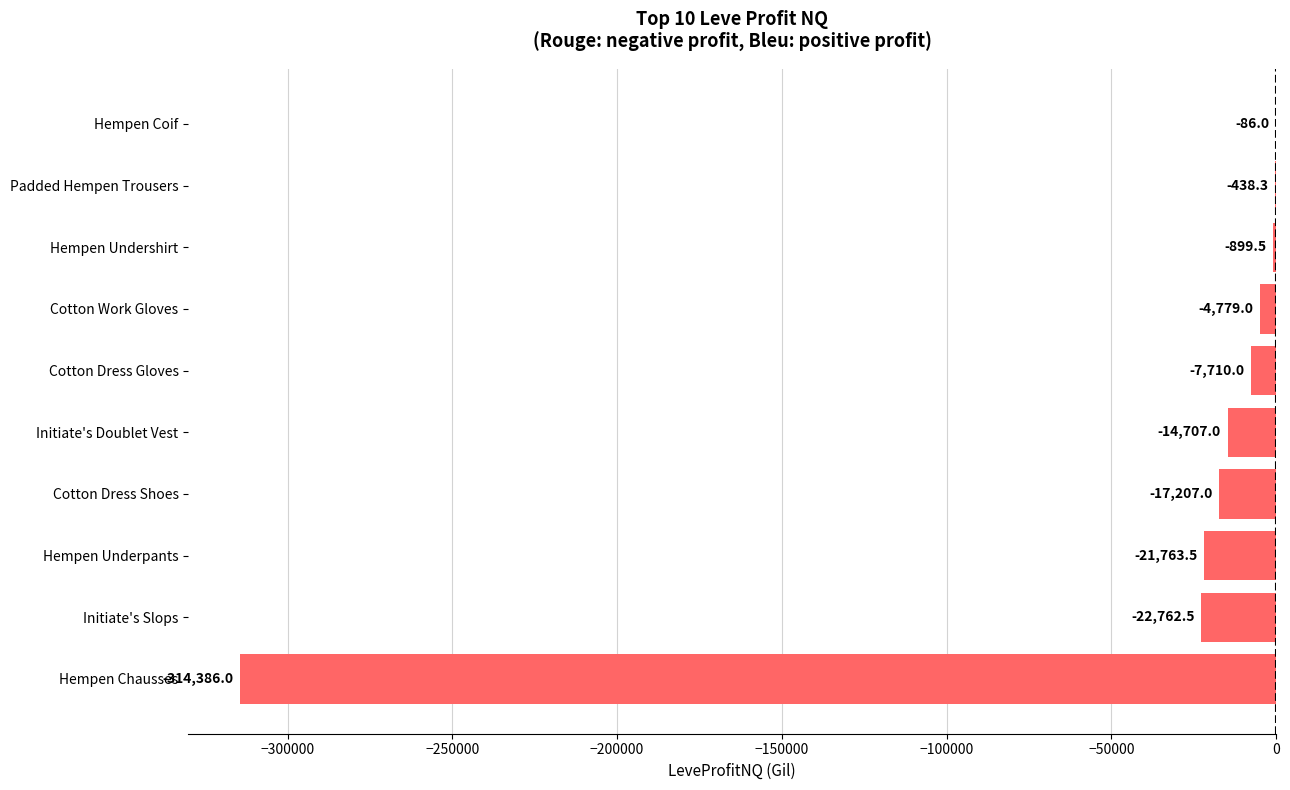

What is the average value?

-40473.9